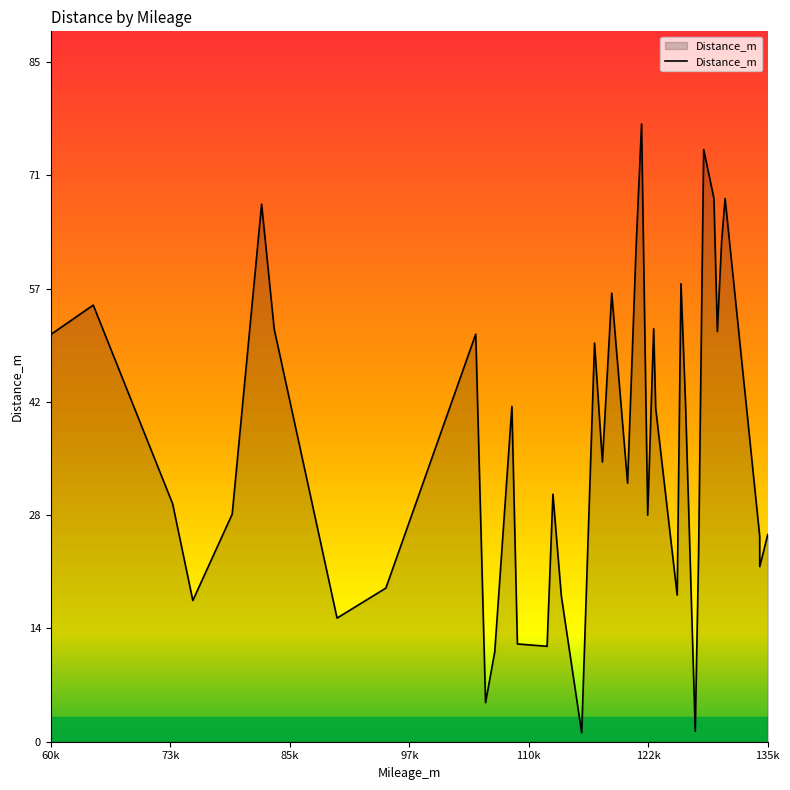

What is the greatest value displayed?

77.1